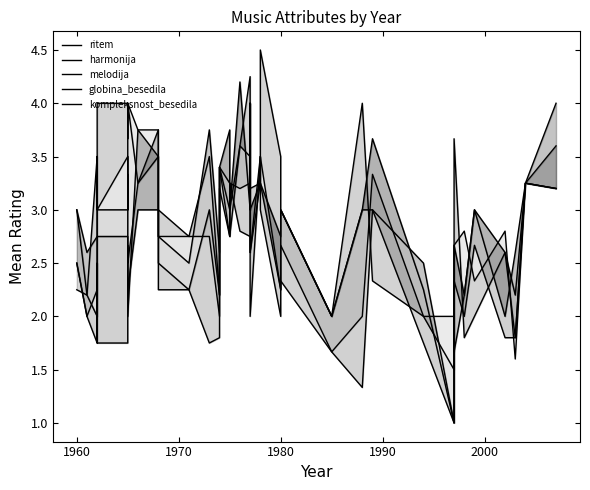

Is the value of ritem at 29 greater than the value of harmonija at 13?

No